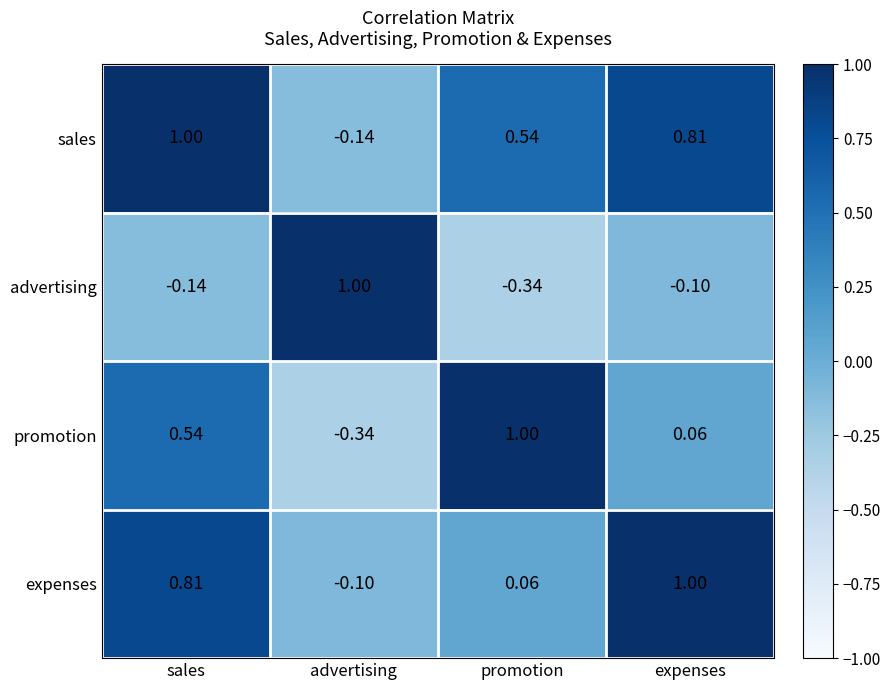

Where does the promotion series first go above 0?

sales